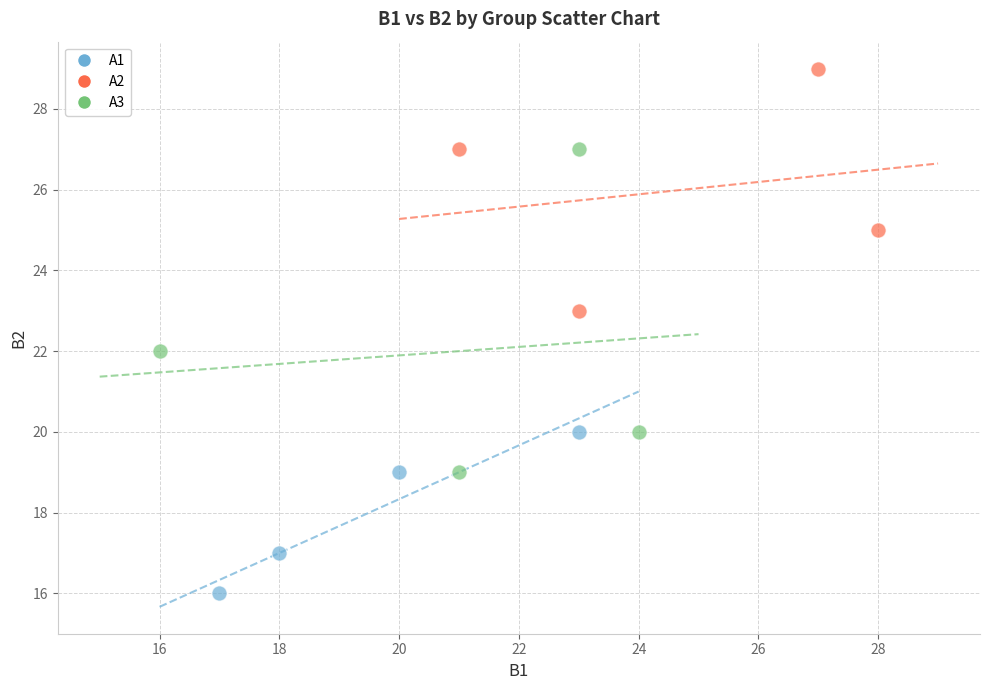

Which series reaches the maximum Y coordinate?

A2